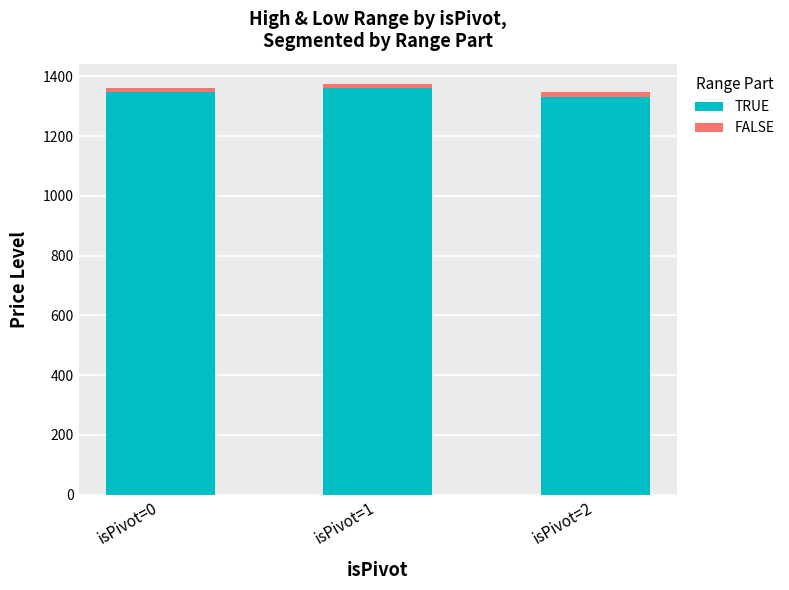

What is the difference between the maximum and minimum values in the TRUE series?

30.8